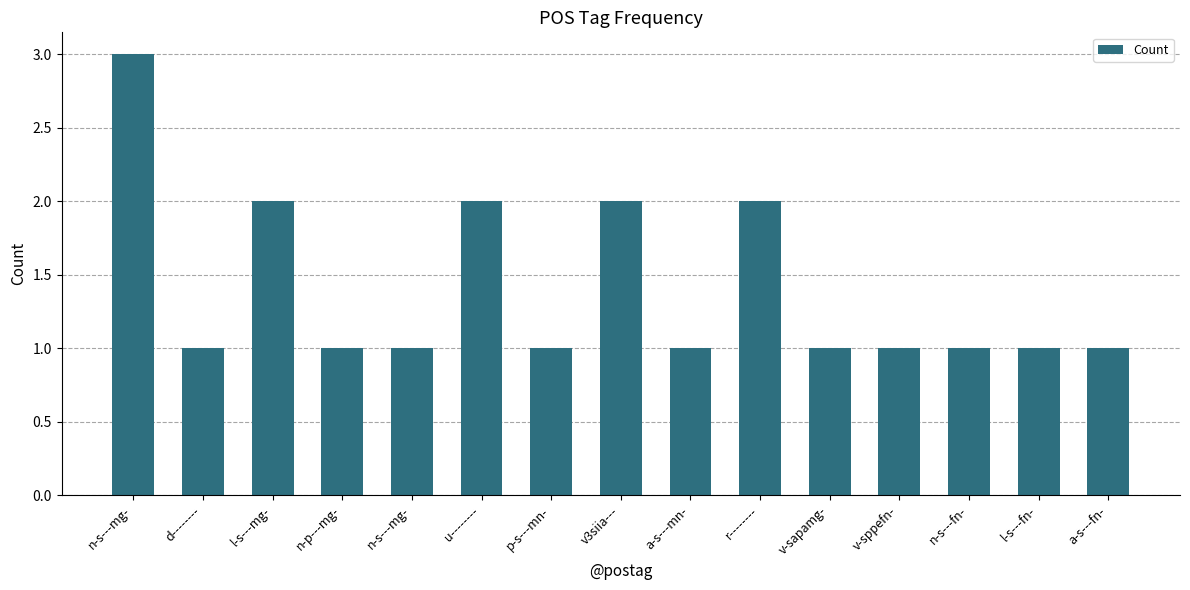

What is the smallest value displayed?

1